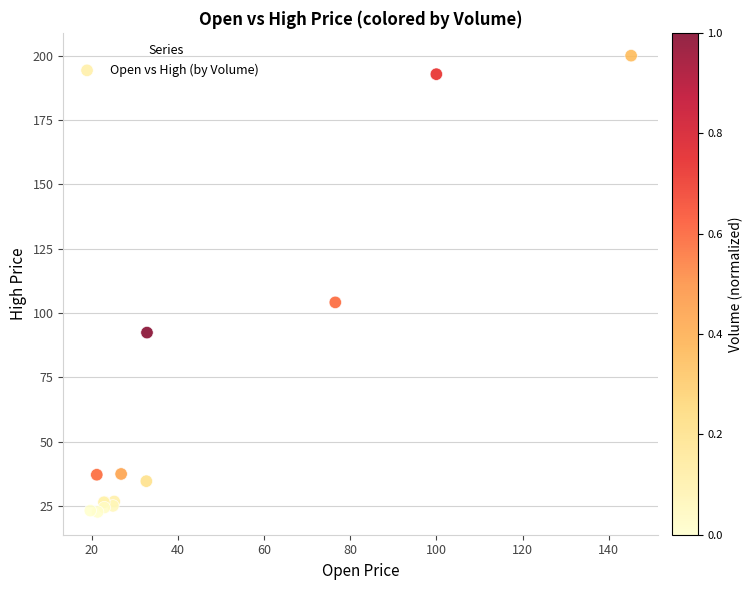

What Y value in the scatter plot is closest to 111?

104.1